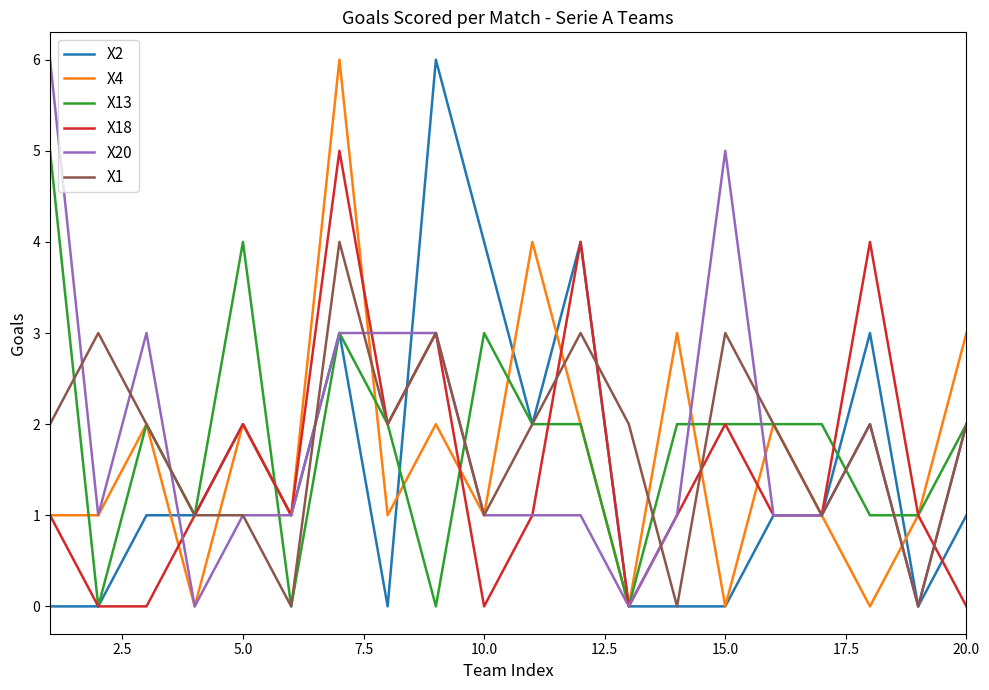

What is the maximum value for X18?

5